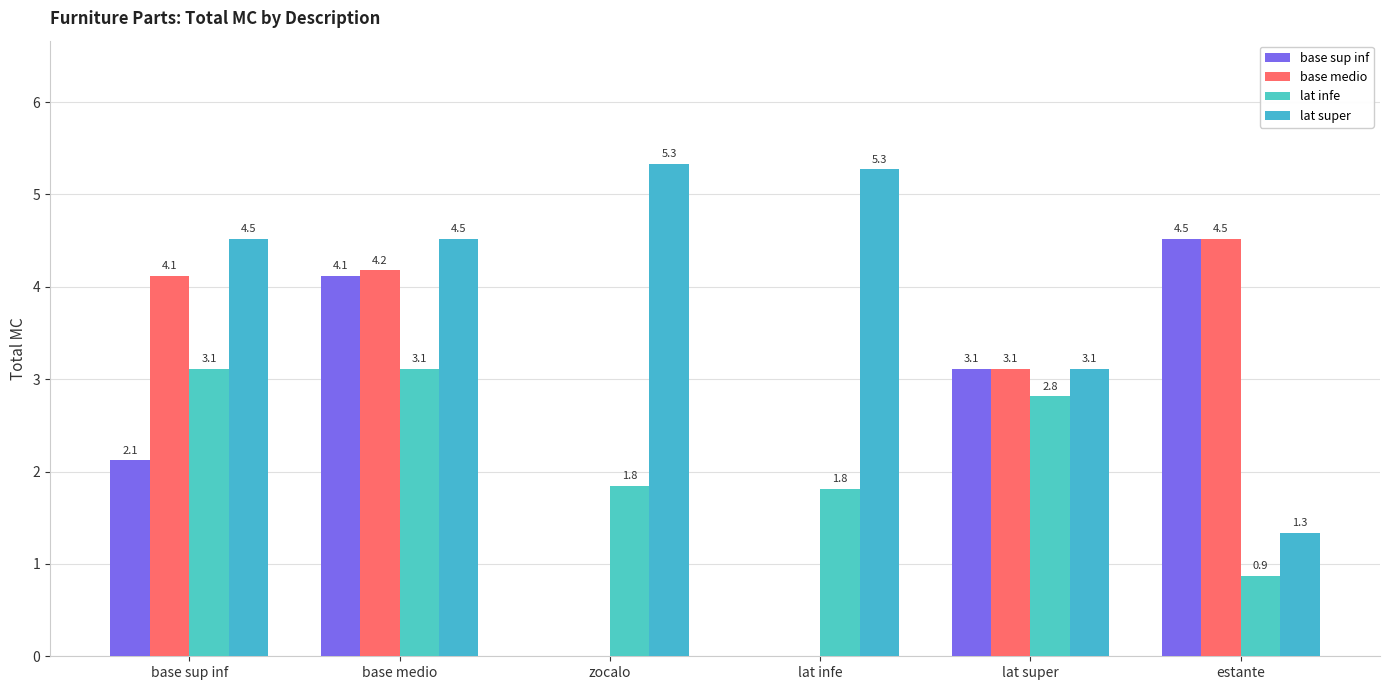

How many groups of bars are there?

6